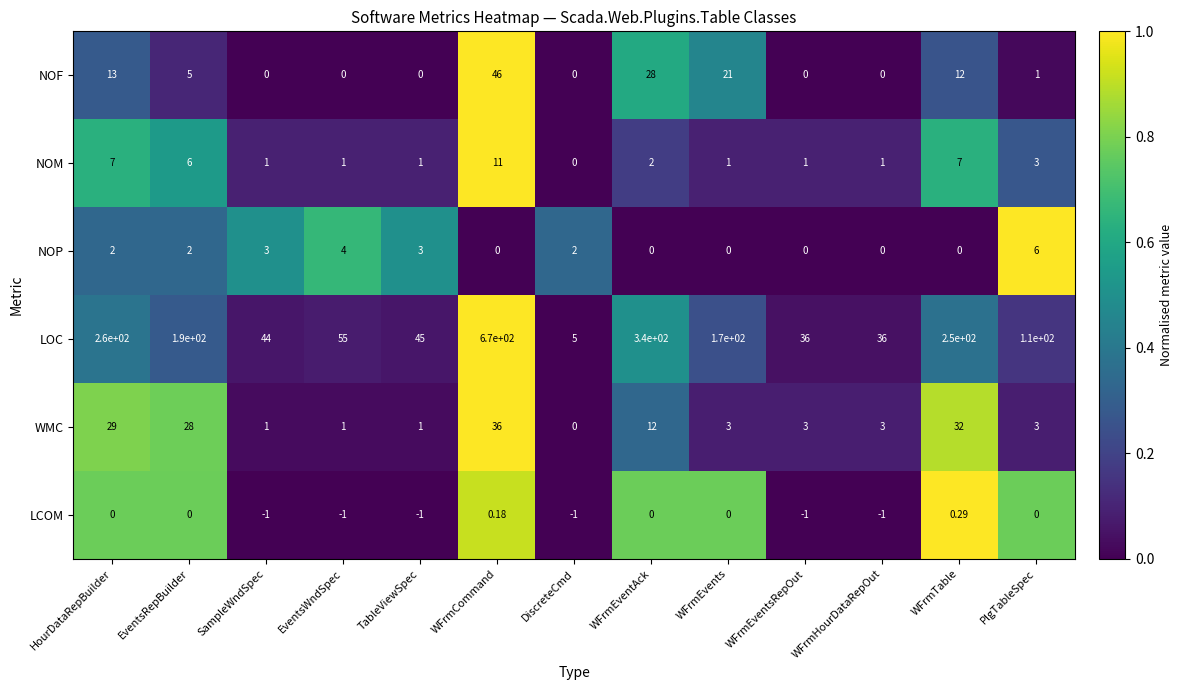

List the series in order of their peak value, lowest first.

LCOM, NOP, NOM, WMC, NOF, LOC